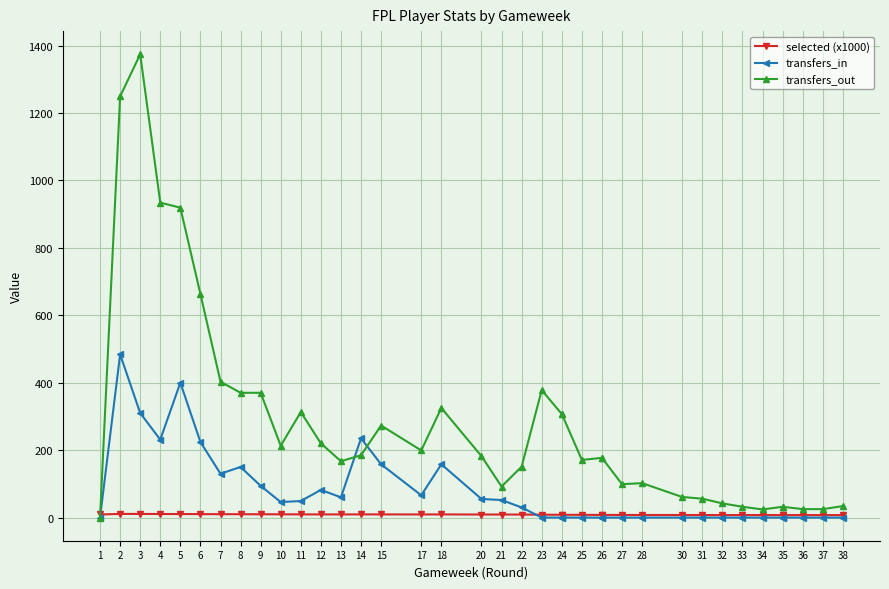

How many values in transfers_in are above zero?

19